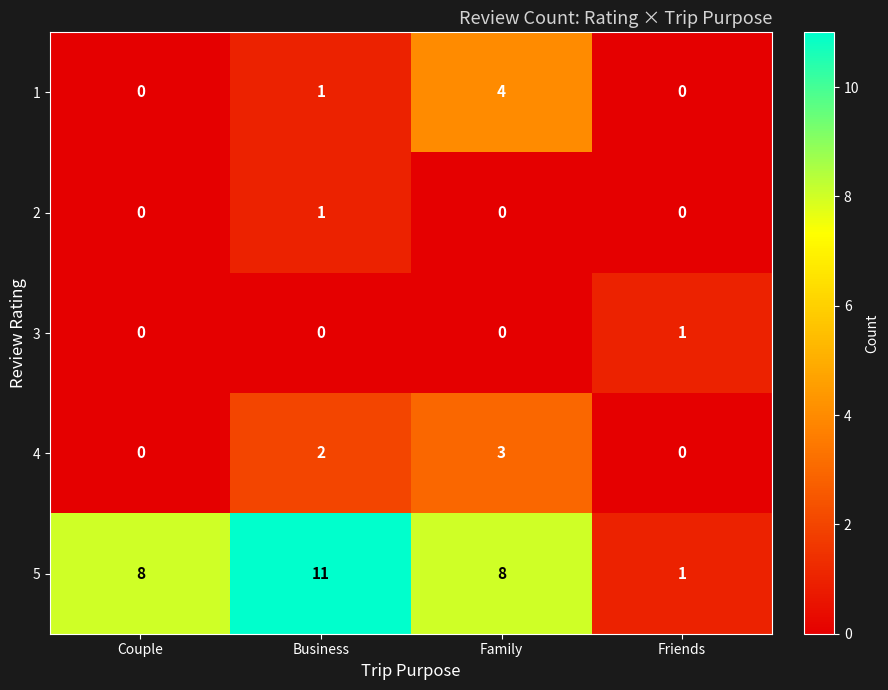

Reading right to left, extract all data points from this chart.

1: Friends=0	Family=4	Business=1	Couple=0
2: Friends=0	Family=0	Business=1	Couple=0
3: Friends=1	Family=0	Business=0	Couple=0
4: Friends=0	Family=3	Business=2	Couple=0
5: Friends=1	Family=8	Business=11	Couple=8